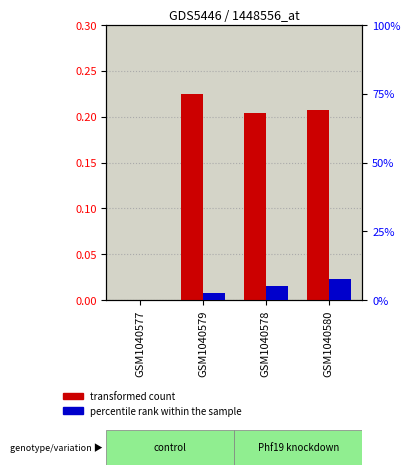

Which label corresponds to the largest value in the chart?

GSM1040579